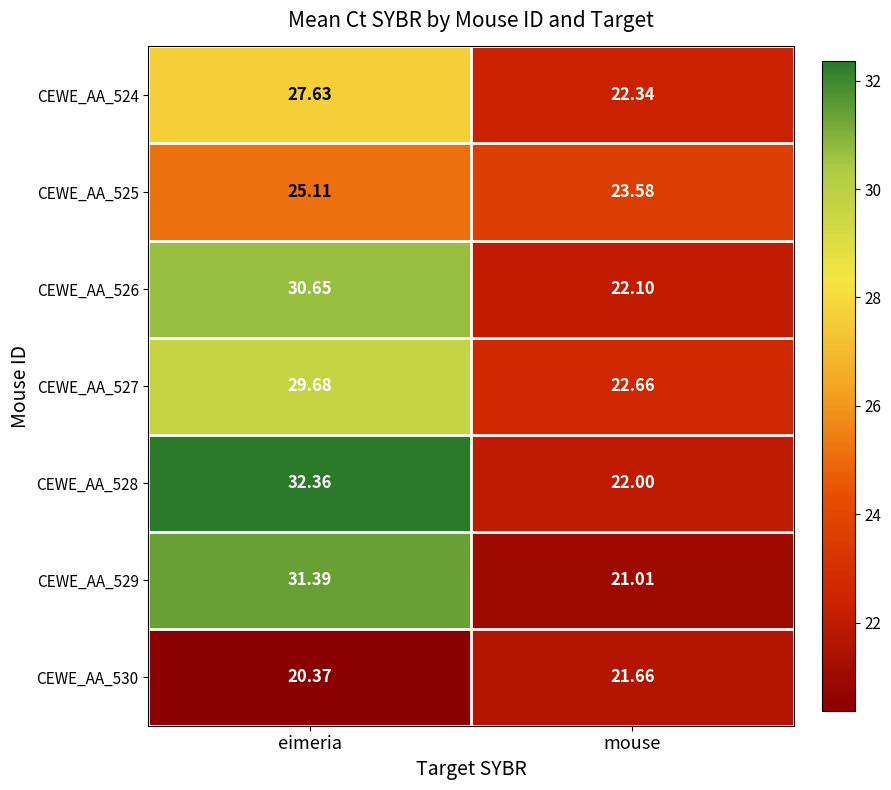

What is the total value across all series at eimeria?

197.2